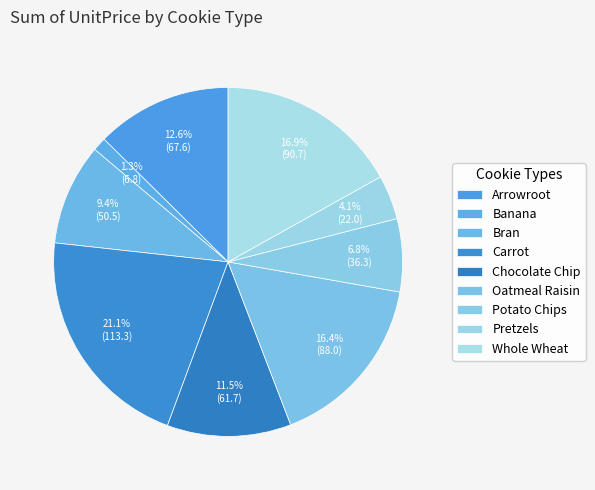

How many segments does this pie chart have?

9